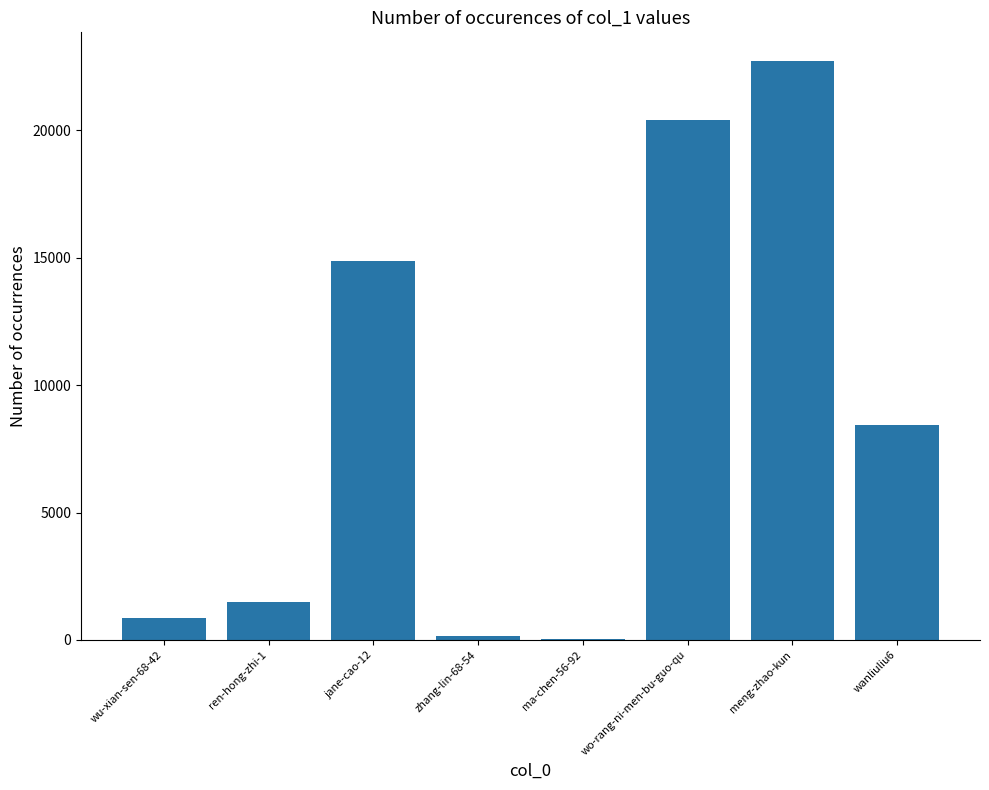

The chart shows a value of 144 at zhang-lin-68-54. True or false?

True